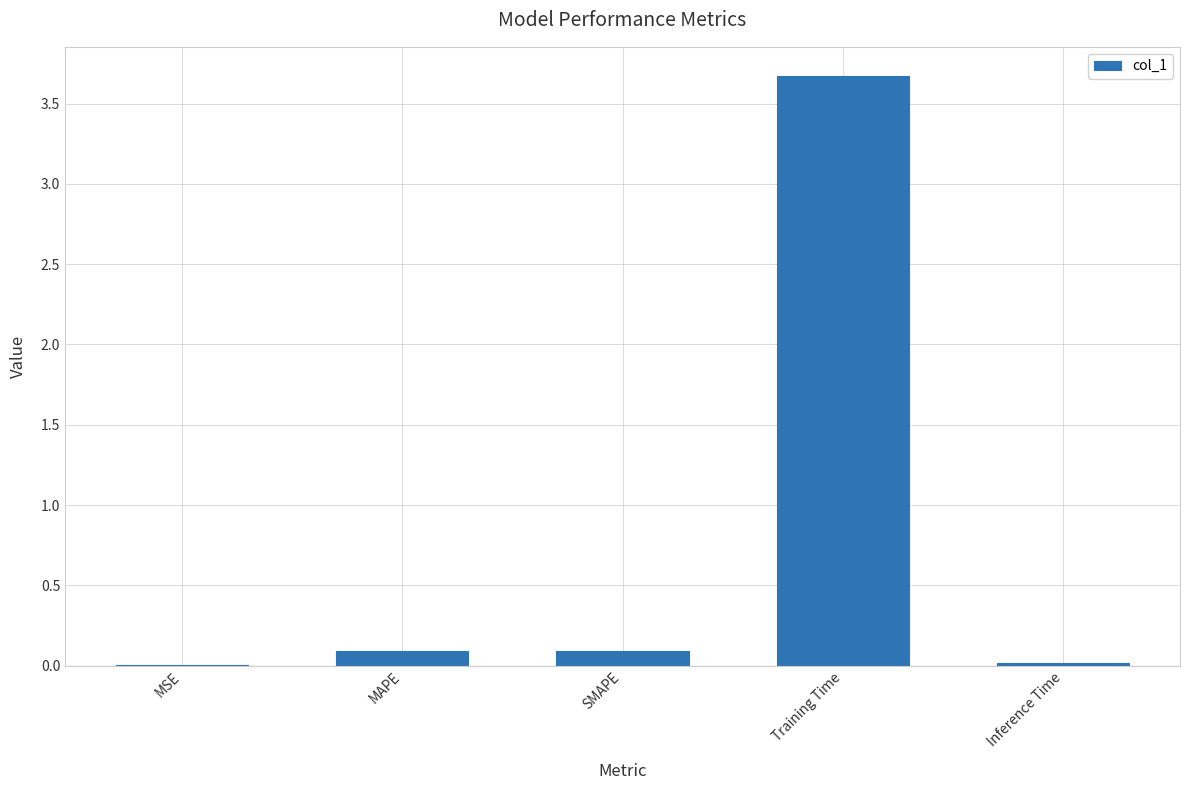

At which category does the chart reach its peak across all series?

Training Time